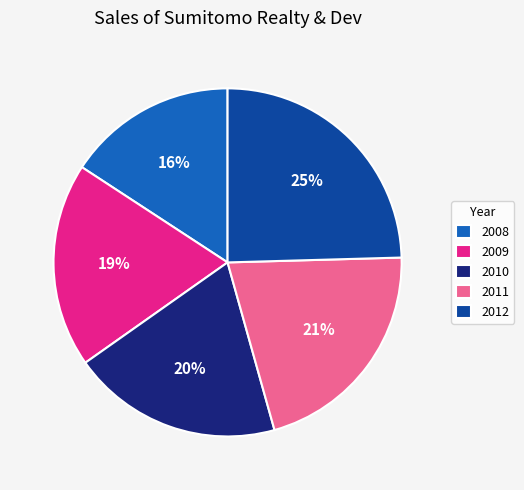

Does any single category account for the majority?

No